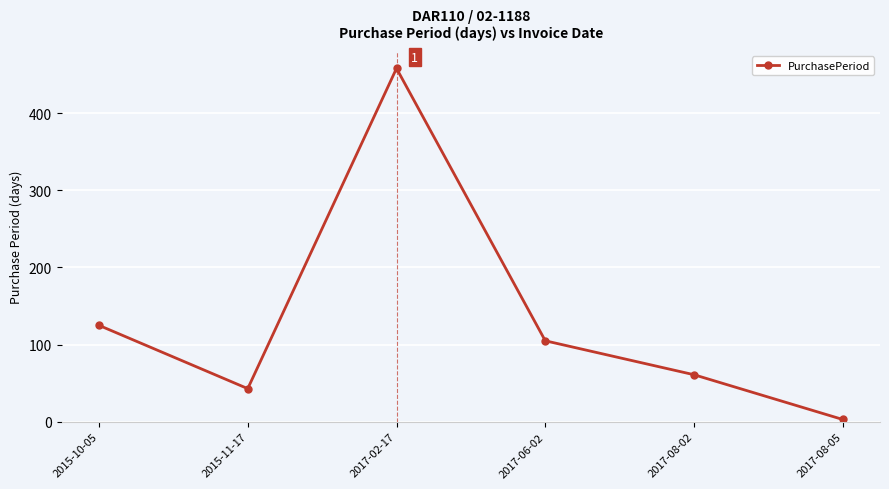

The chart shows a value of 61 at 2017-08-02. True or false?

True